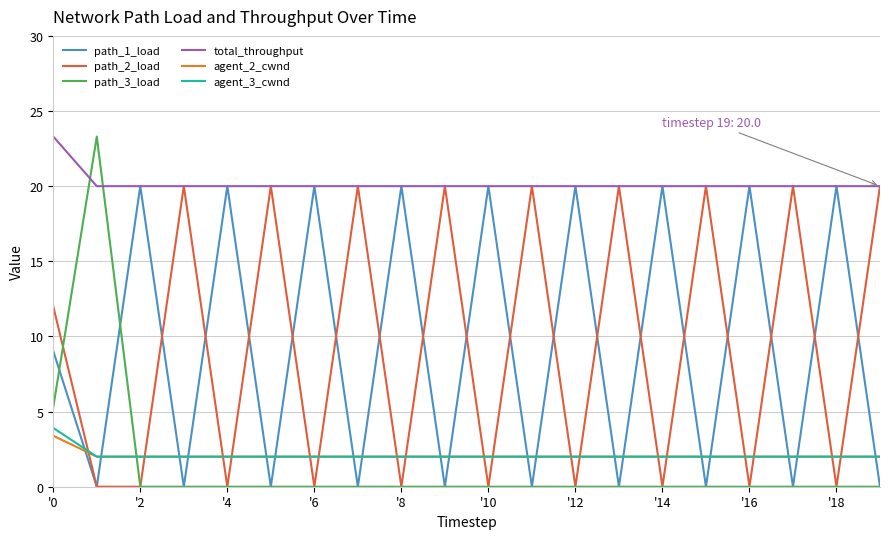

Does the chart have visible grid lines?

Yes